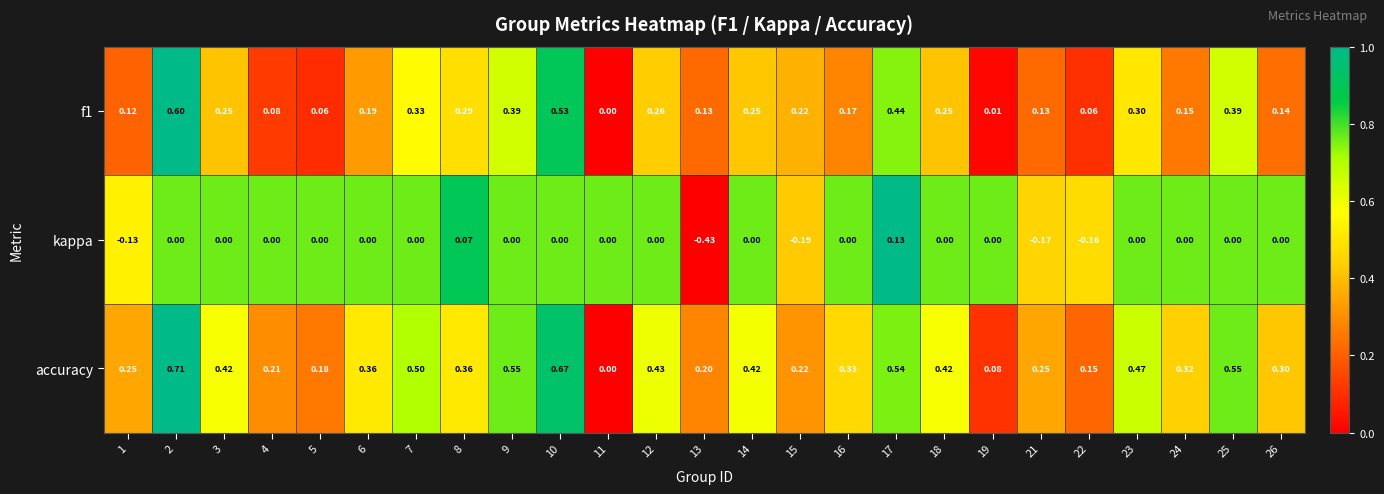

Which series has the largest range (max minus min)?

accuracy